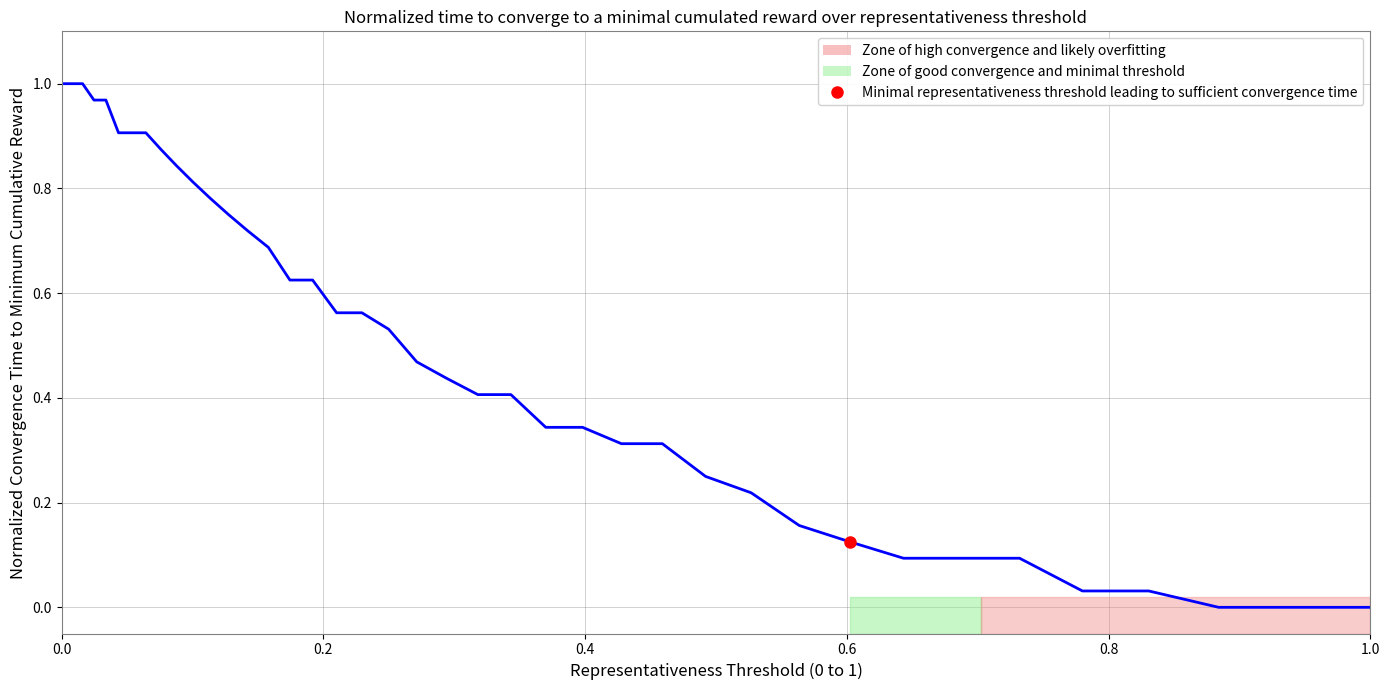

What is the value of the 23rd point from the left?

0.4